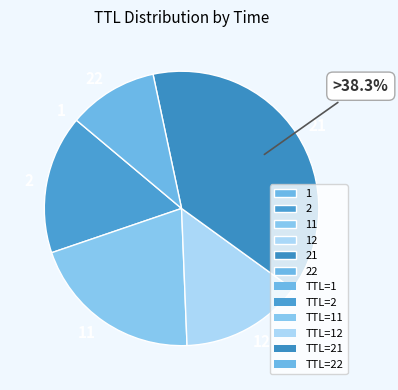

Is there any slice that represents more than half of the pie?

No